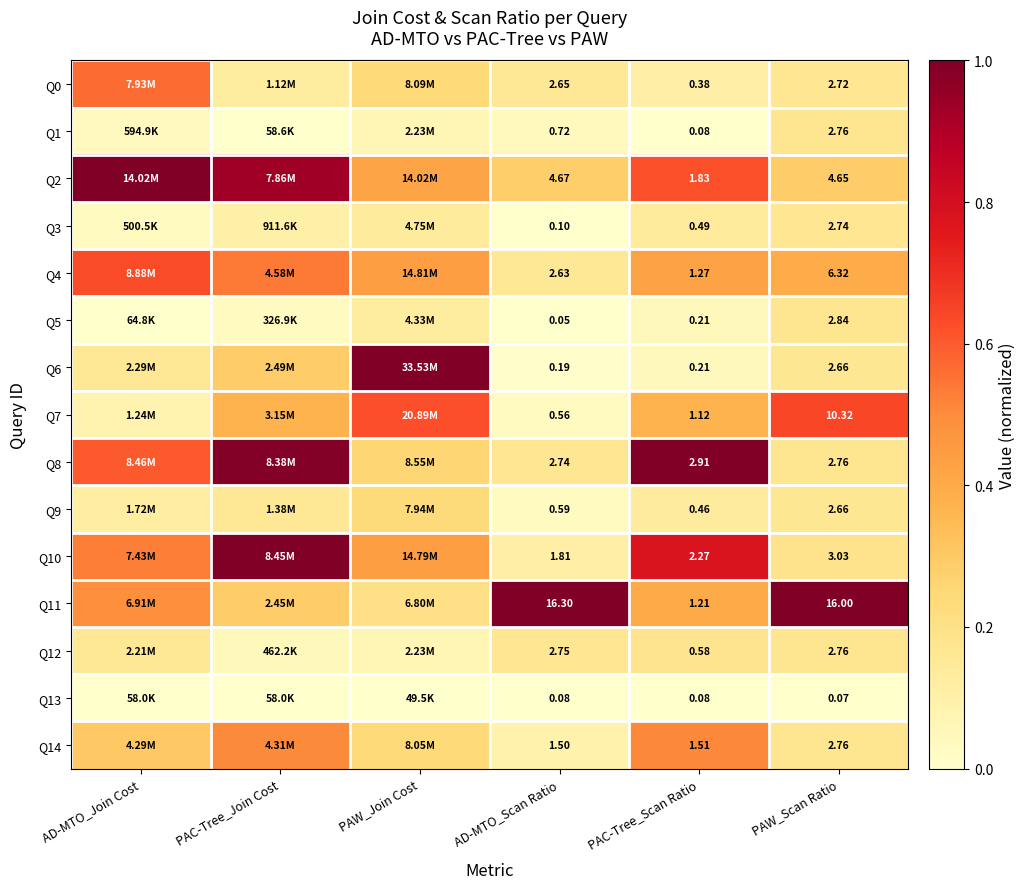

What is the difference between the maximum and minimum values in the Q7 series?

0.6